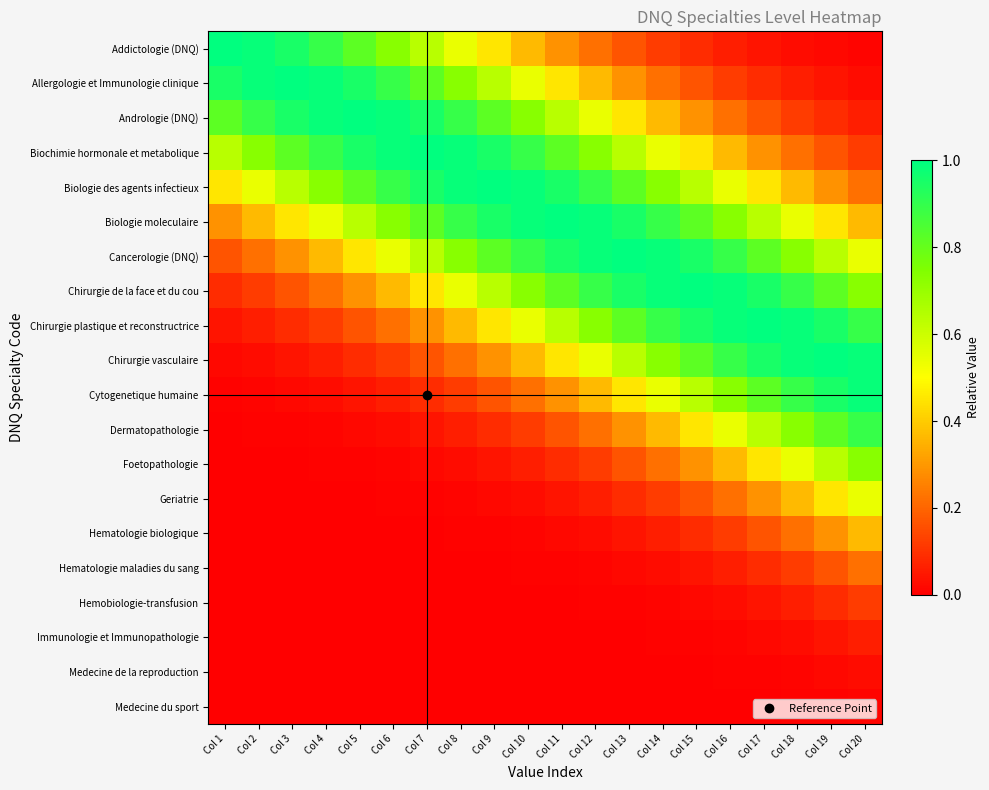

What is the total value across all series at Col 15?

7.9